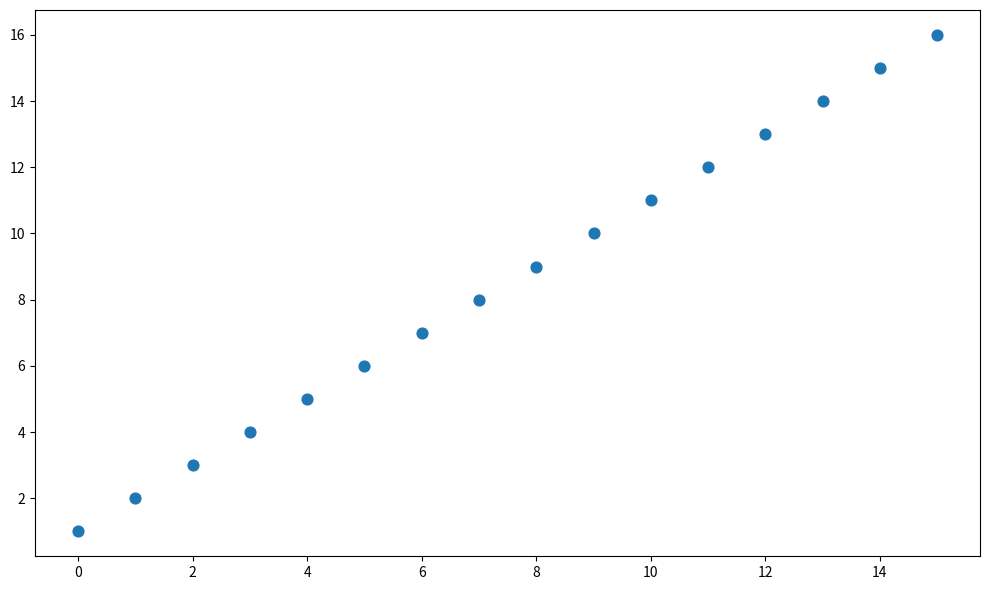

What is the range of Y values (max minus min)?

15